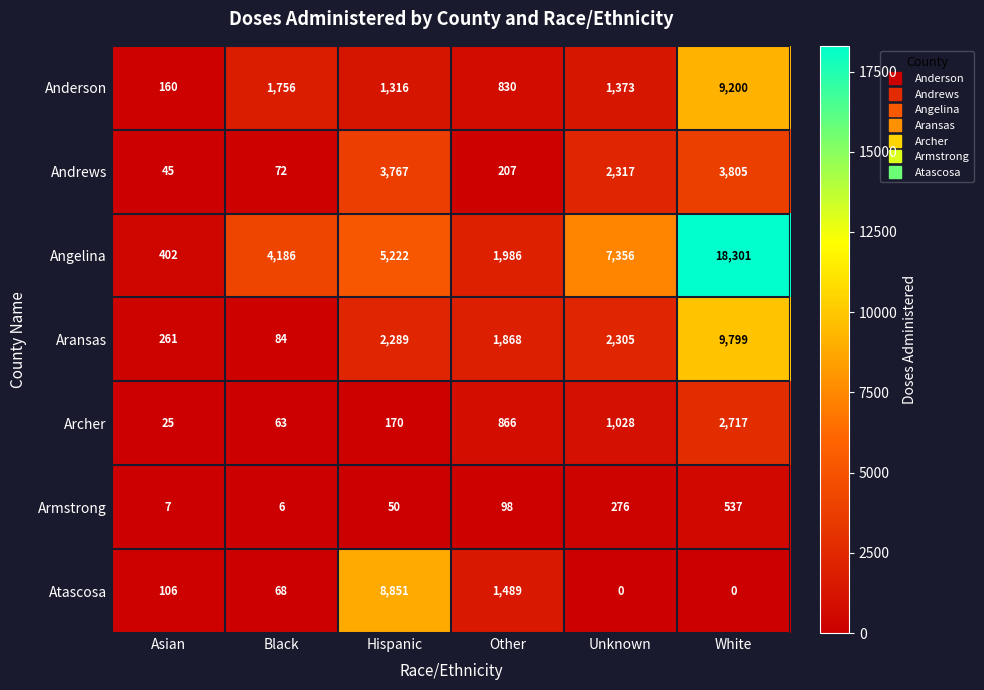

Which series changed the most between Hispanic and Unknown?

Atascosa